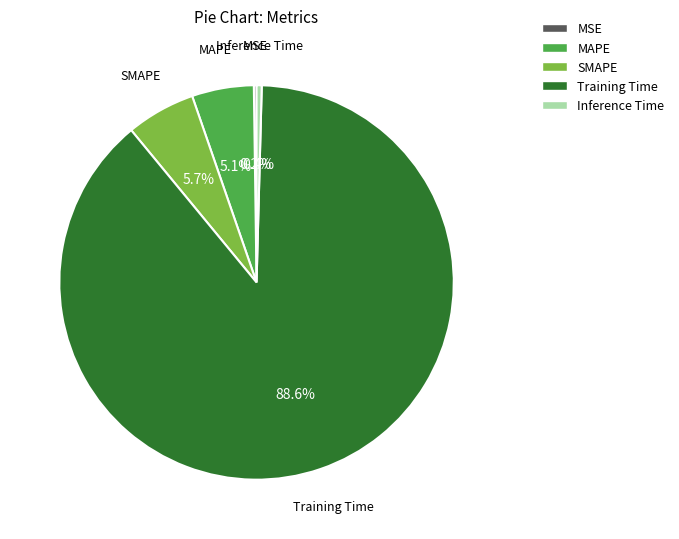

What is the total percentage of MAPE and Training Time?

93.7%